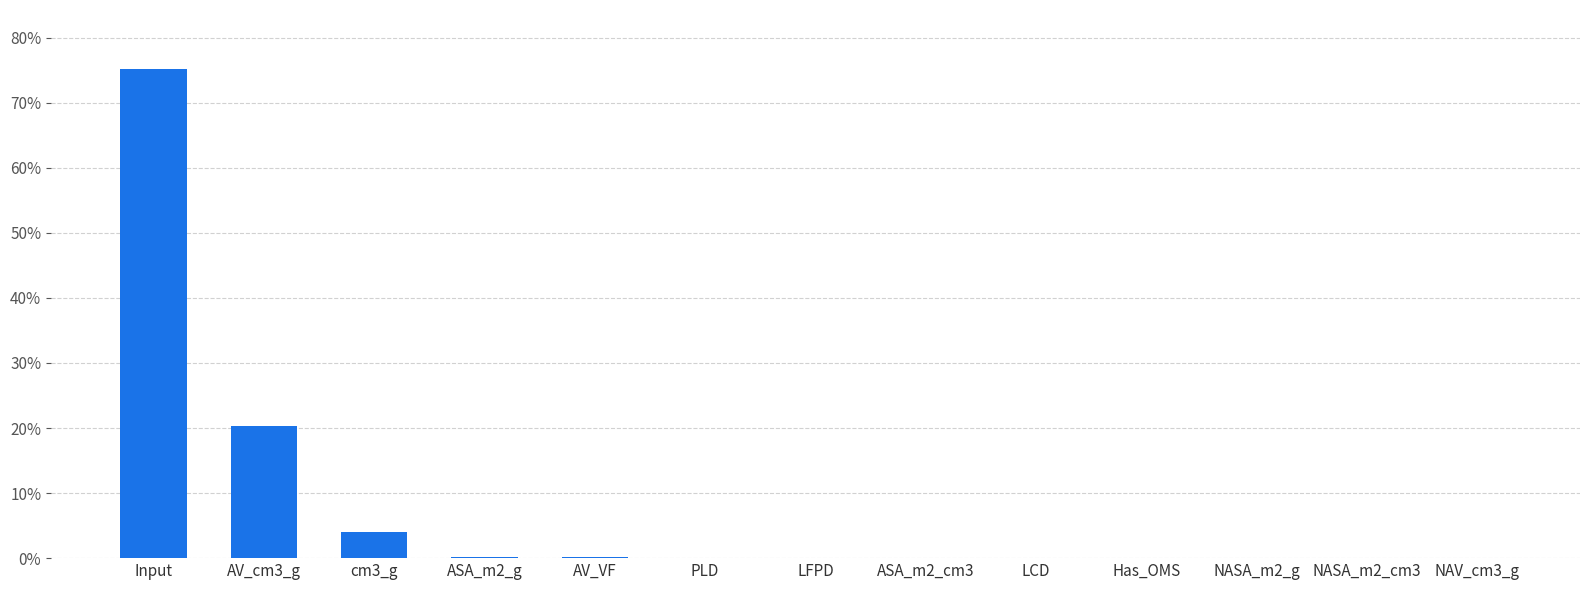

What is the greatest value displayed?

0.8